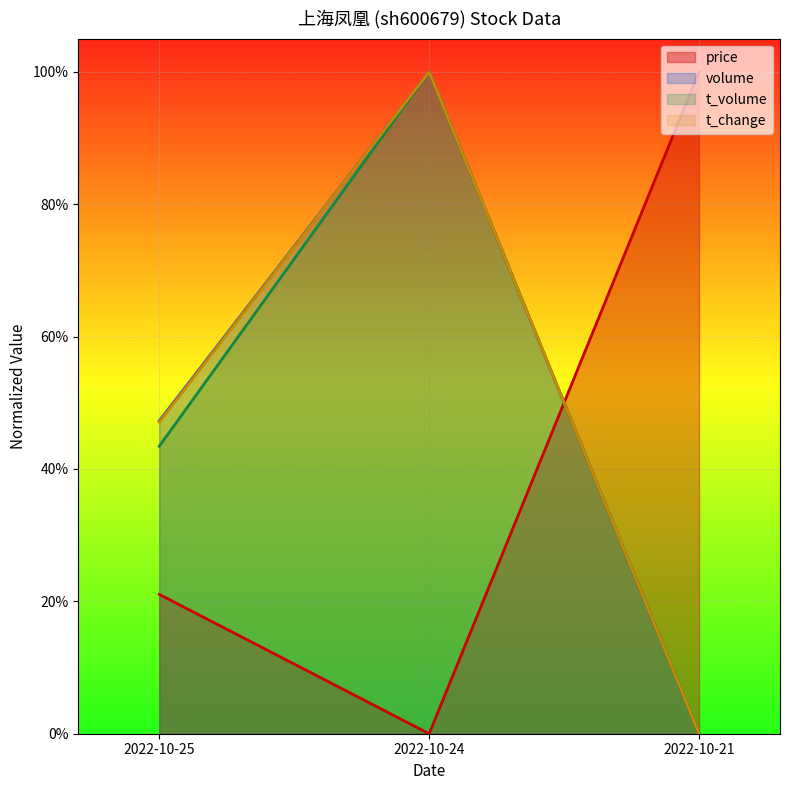

How many data points in t_change are above 0?

2